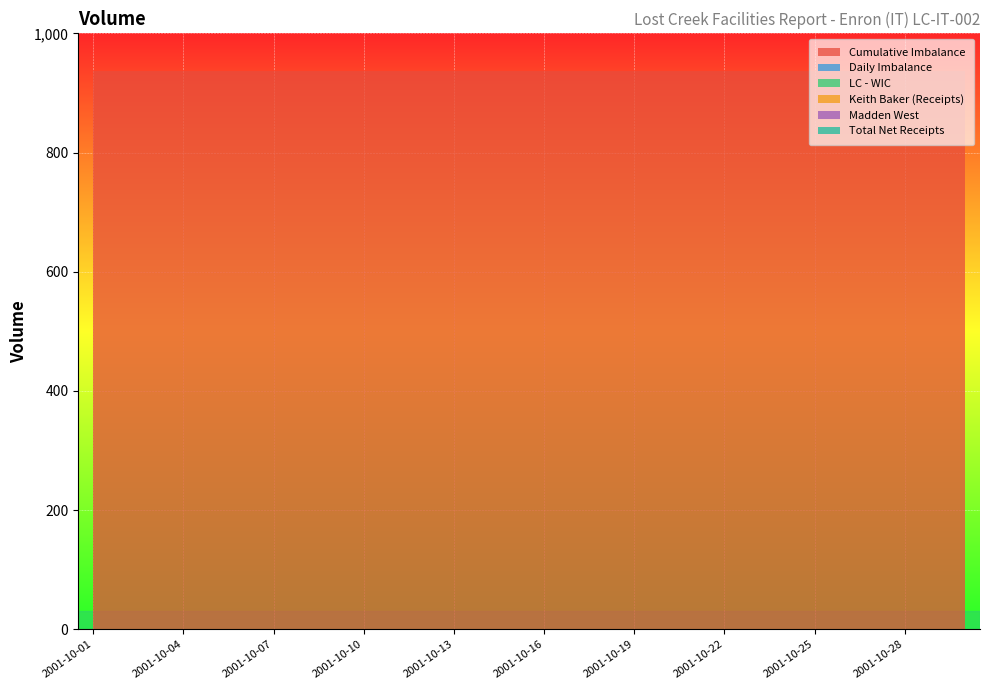

Reading left to right, list all the values displayed in this chart.

Cumulative Imbalance: 937	937	937	937	937	937	937	937	937	937	937	937	937	937	937	937	937	937	937	937	937	937	937	937	937	937	937	937	937	937
Daily Imbalance: 0	0	0	0	0	0	0	0	0	0	0	0	0	0	0	0	0	0	0	0	0	0	0	0	0	0	0	0	0	0
LC - WIC: 0	0	0	0	0	0	0	0	0	0	0	0	0	0	0	0	0	0	0	0	0	0	0	0	0	0	0	0	0	0
Keith Baker (Receipts): 0	0	0	0	0	0	0	0	0	0	0	0	0	0	0	0	0	0	0	0	0	0	0	0	0	0	0	0	0	0
Madden West: 0	0	0	0	0	0	0	0	0	0	0	0	0	0	0	0	0	0	0	0	0	0	0	0	0	0	0	0	0	0
Total Net Receipts: 0	0	0	0	0	0	0	0	0	0	0	0	0	0	0	0	0	0	0	0	0	0	0	0	0	0	0	0	0	0